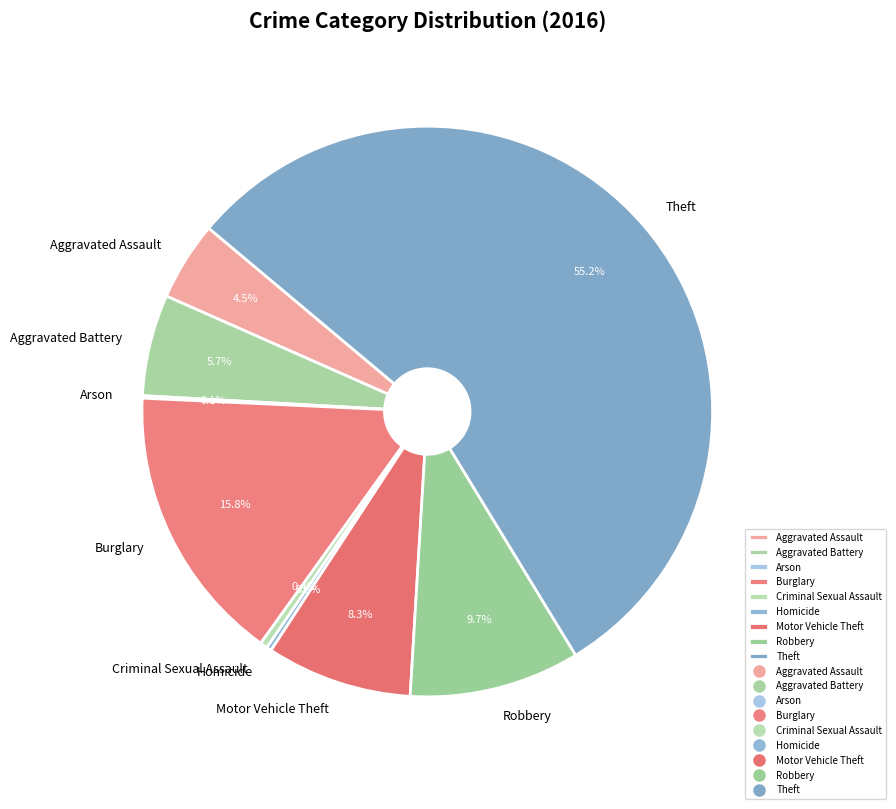

To the nearest percent, what is the difference between the largest and smallest slice percentages?

55%